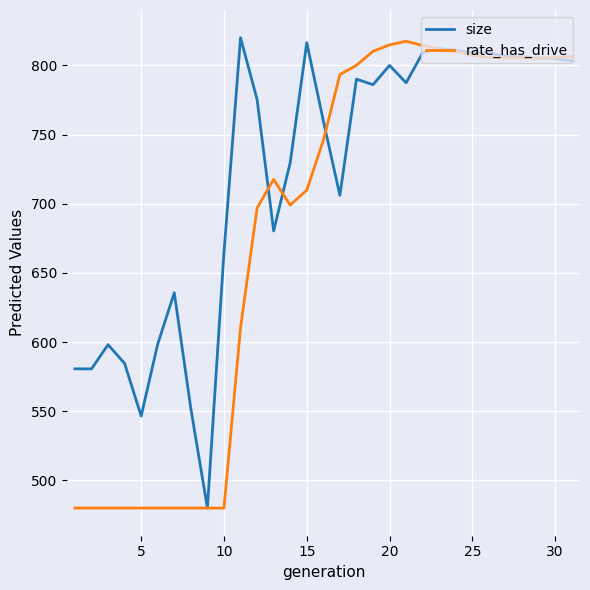

What is the minimum value for size?

480.0